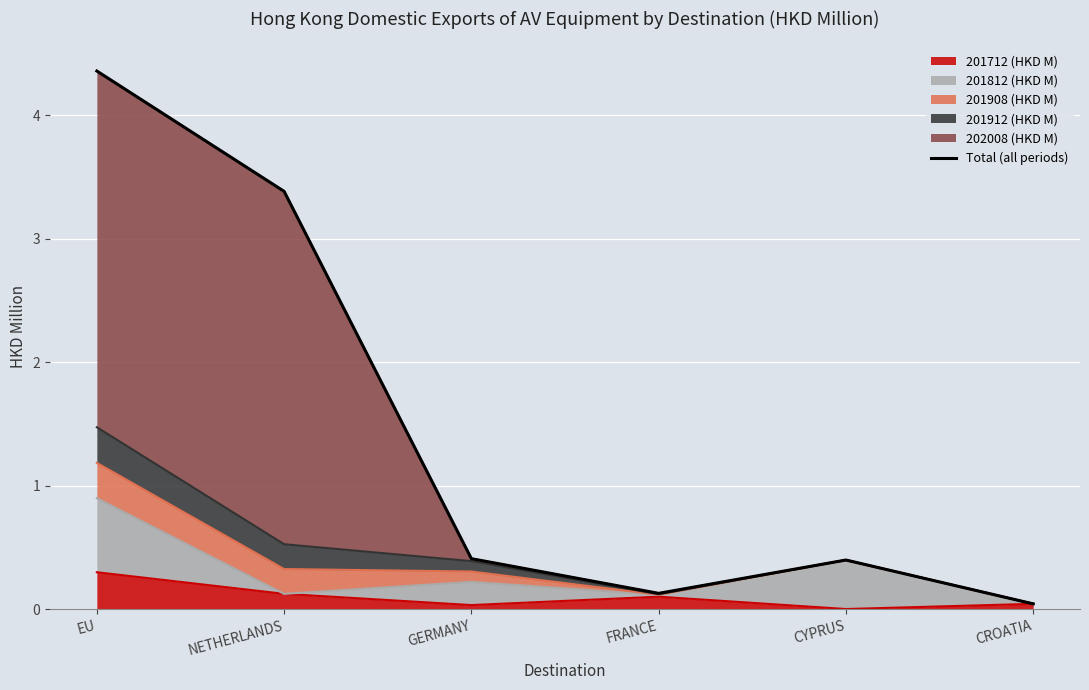

Rank the categories by value from lowest to highest.

CROATIA, FRANCE, CYPRUS, GERMANY, NETHERLANDS, EU